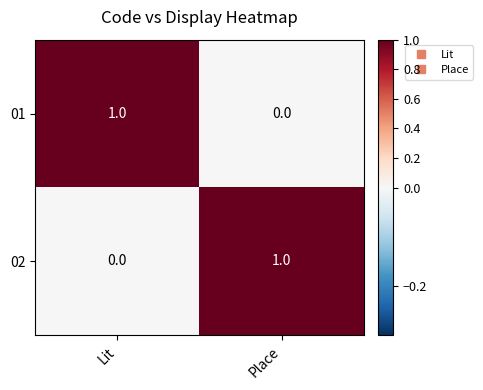

Reading left to right, list all the values displayed in this chart.

01: Lit=1	Place=0
02: Lit=0	Place=1